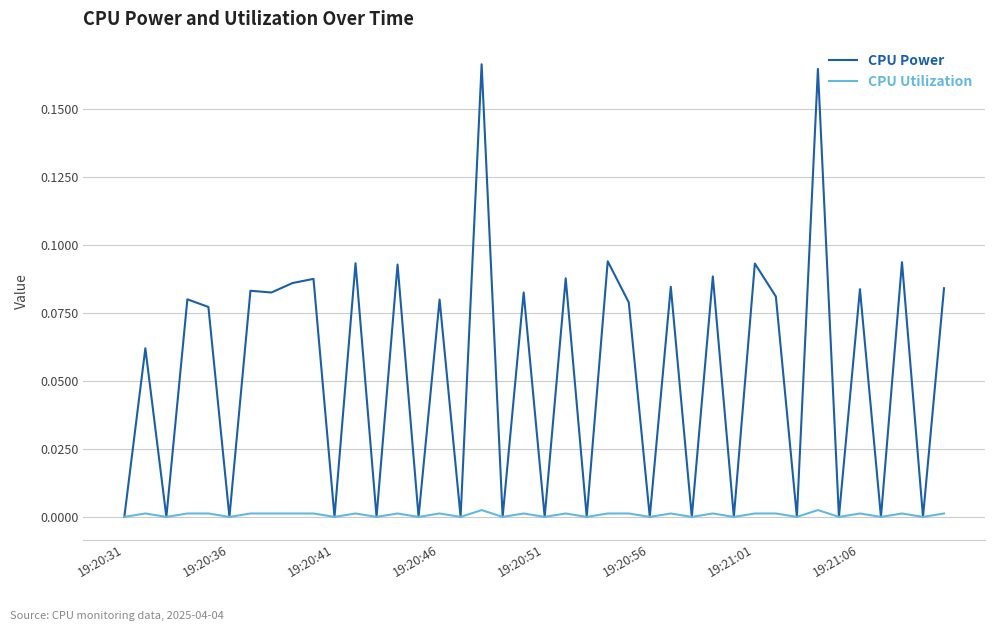

What are all the series names shown in the legend?

CPU Power, CPU Utilization